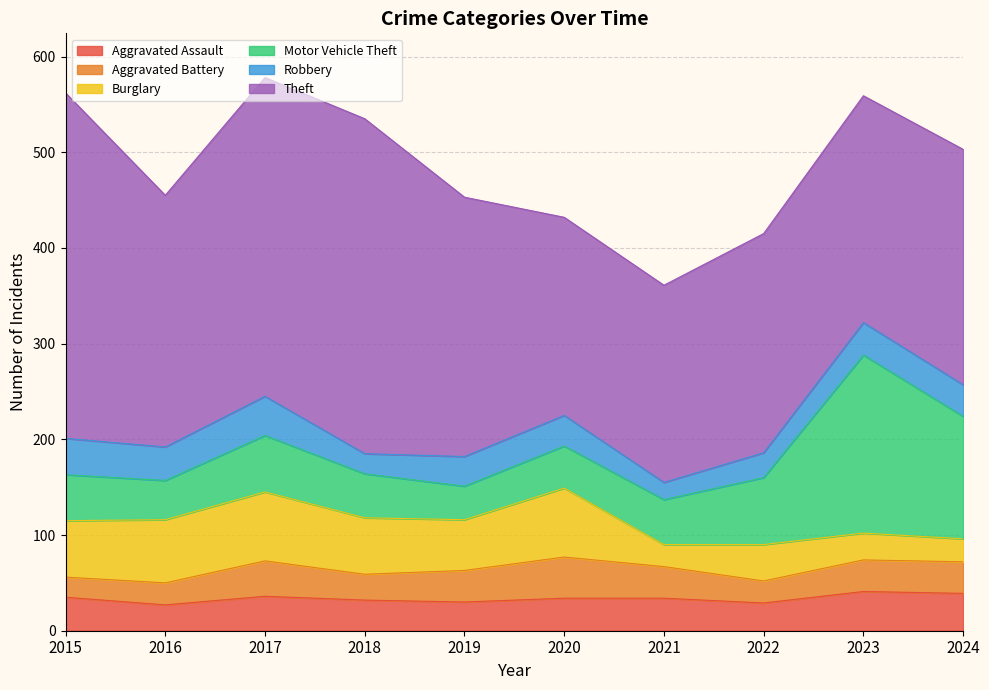

Where is the first local minimum for Burglary?

2019